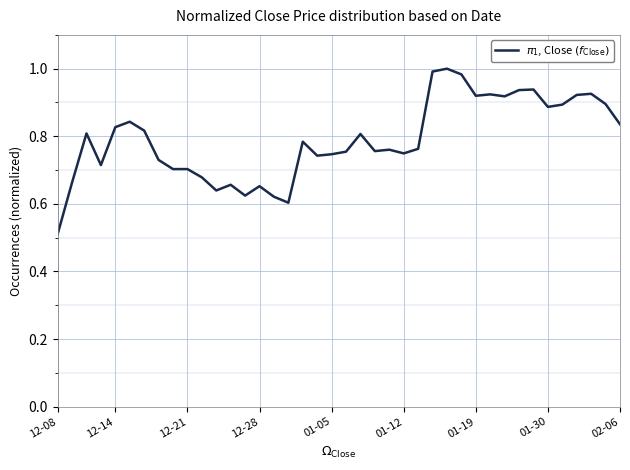

Does the chart have visible grid lines?

Yes